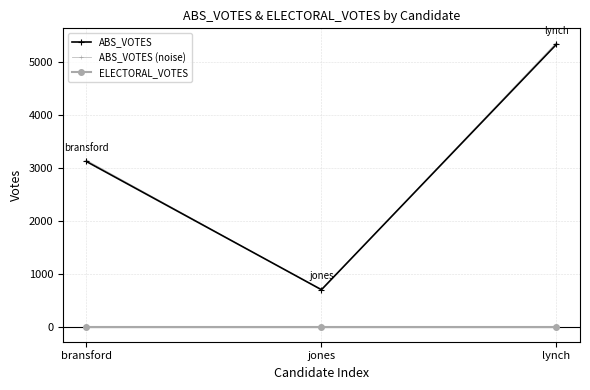

What position from the right is lynch?

1